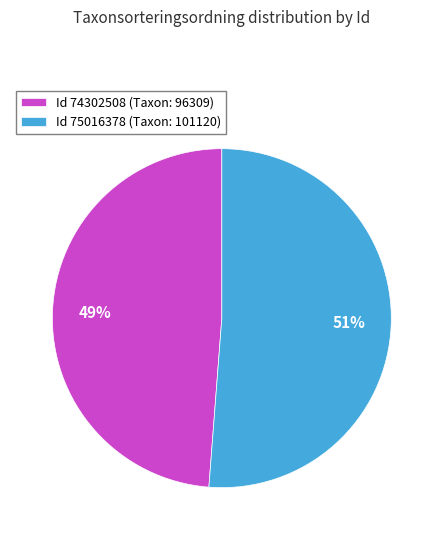

What is the ratio of the value at Id 74302508 (Taxon: 96309) to the value at Id 75016378 (Taxon: 101120)?

1.0